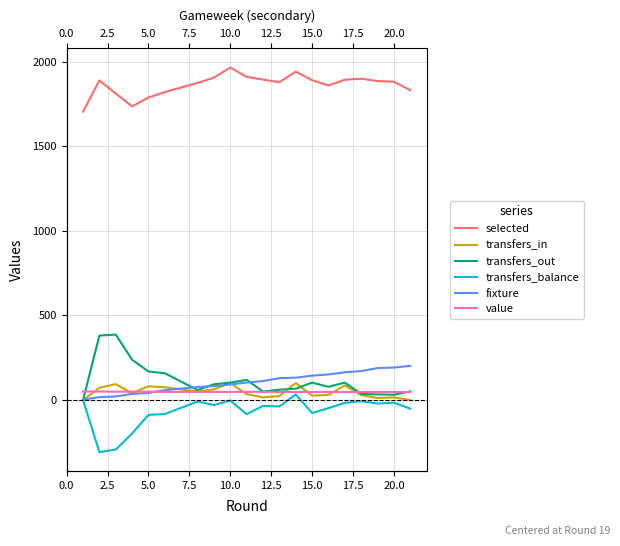

How many series are shown in this chart?

6